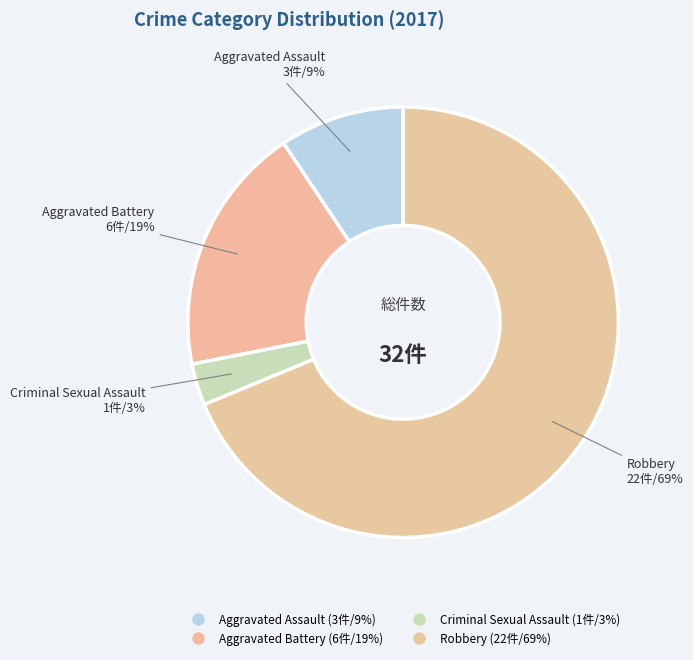

Is it true that Robbery is 69% of the pie?

True